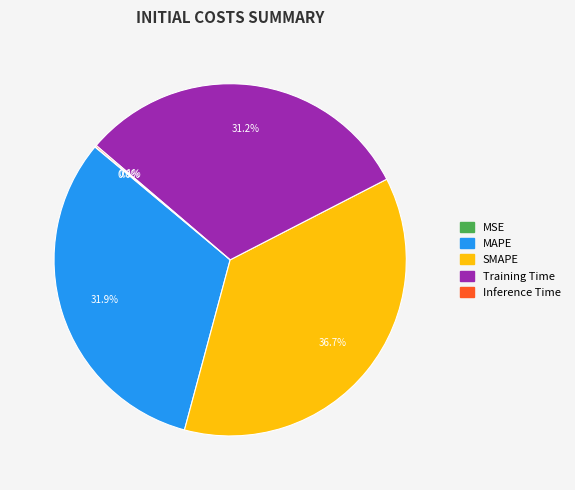

Do SMAPE and Training Time together represent more than half of the pie?

Yes